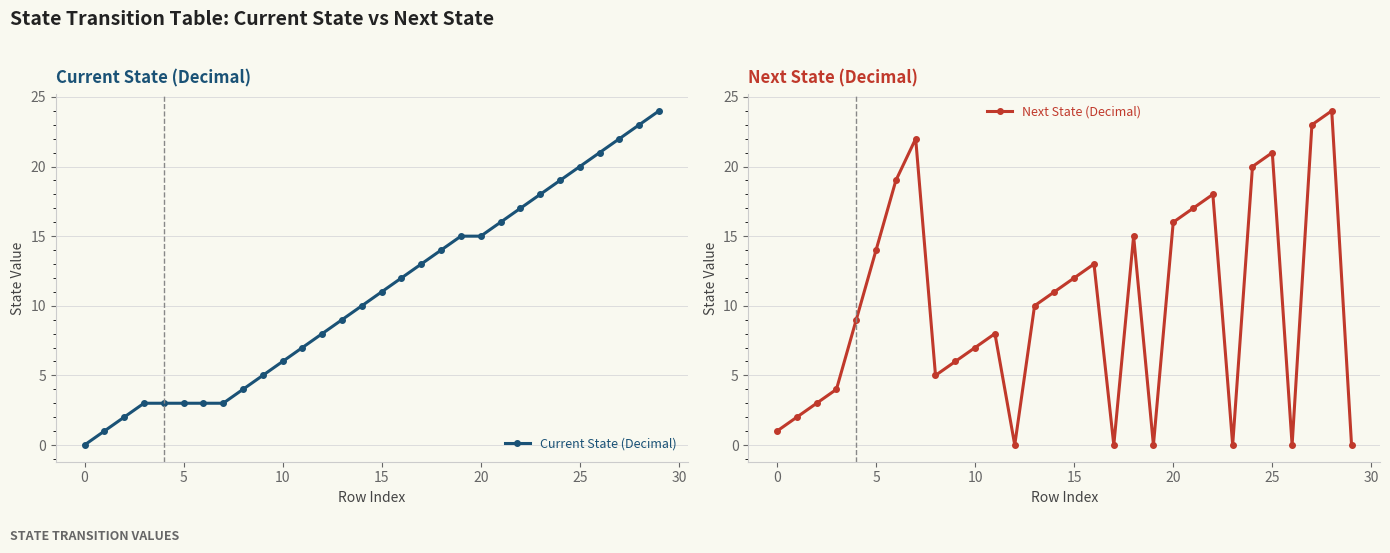

What is the maximum value for Current State (Decimal)?

24